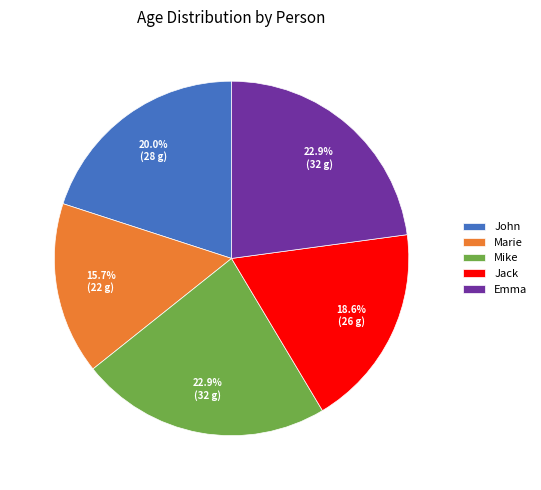

Which slice is the smallest?

Marie